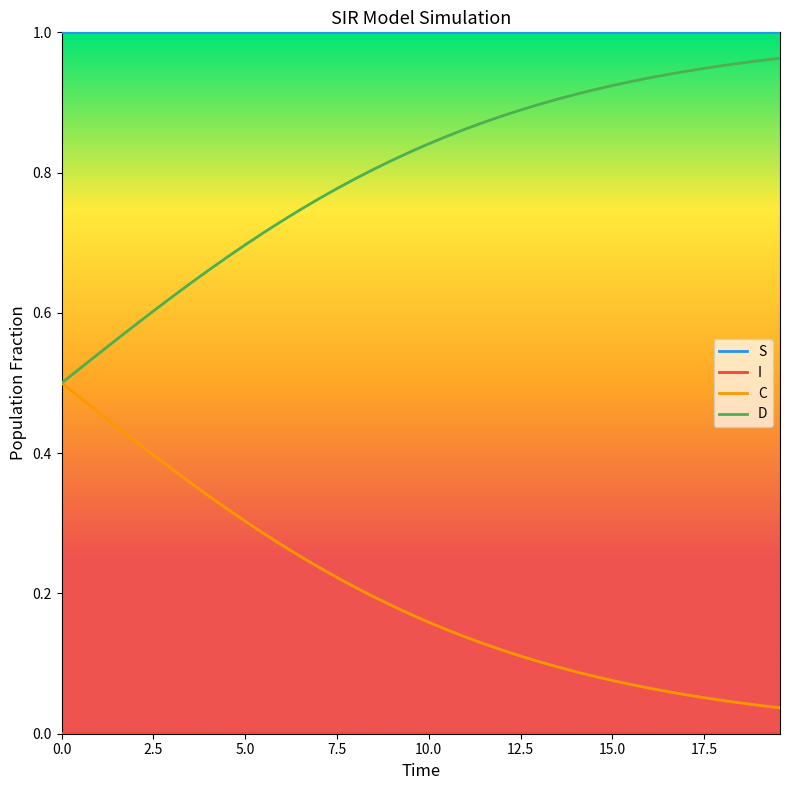

Which series has the largest total across all categories?

S